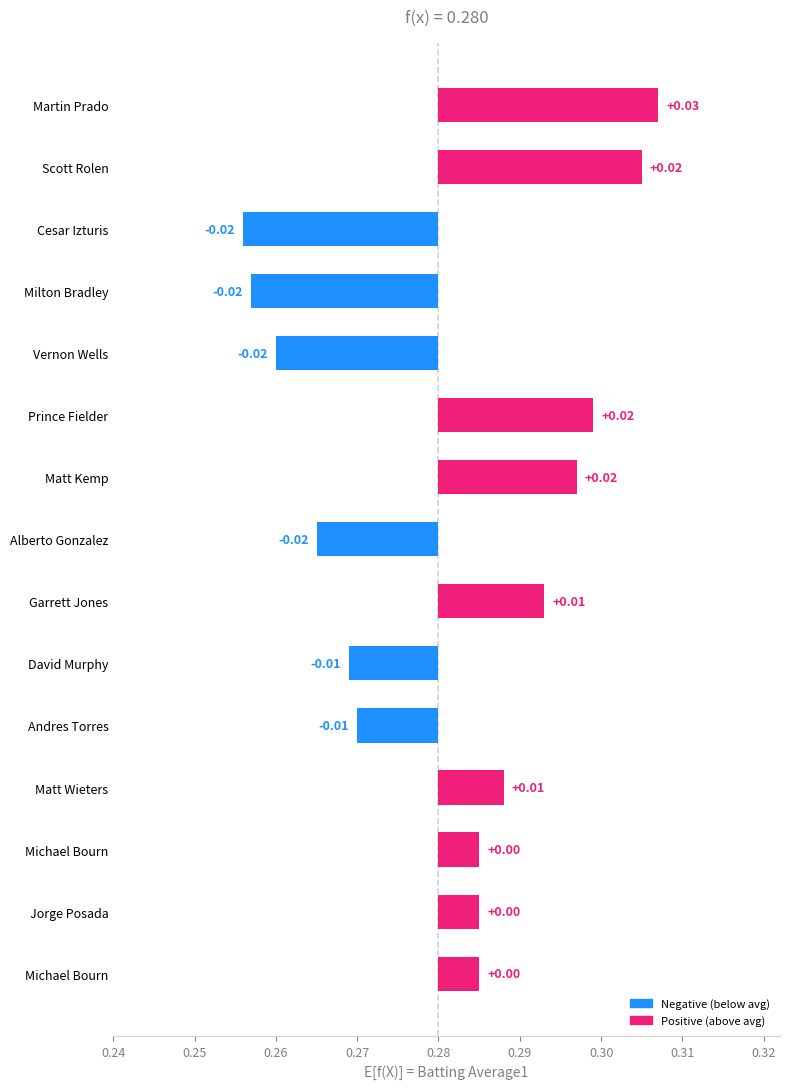

How many categories are shown in the chart?

15